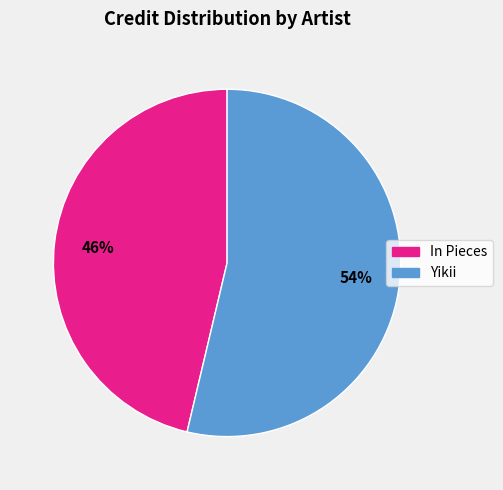

Is it true that In Pieces is 46% of the pie?

True